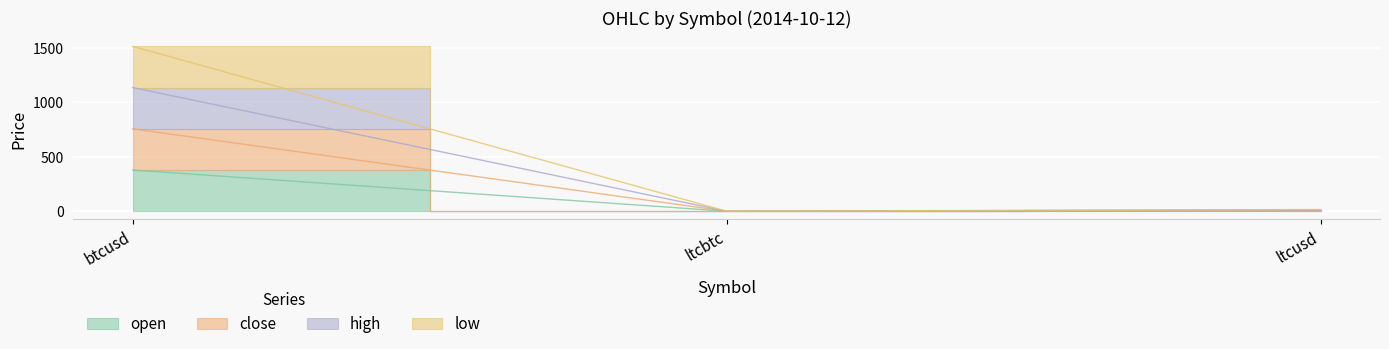

Is it true that high equals 19.9 at ltcusd?

False